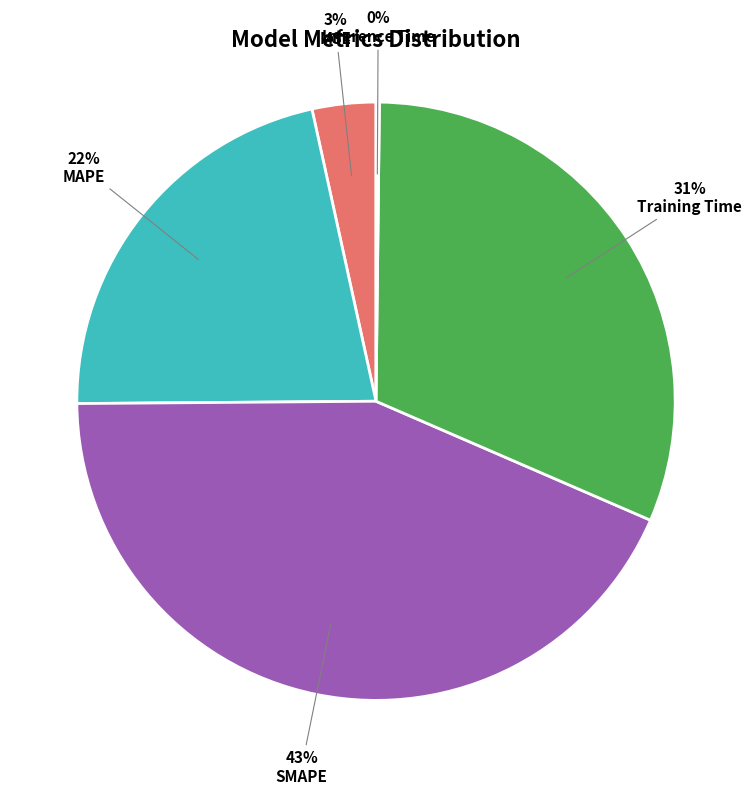

To the nearest percent, what is the combined percentage of MAPE and MSE?

25%